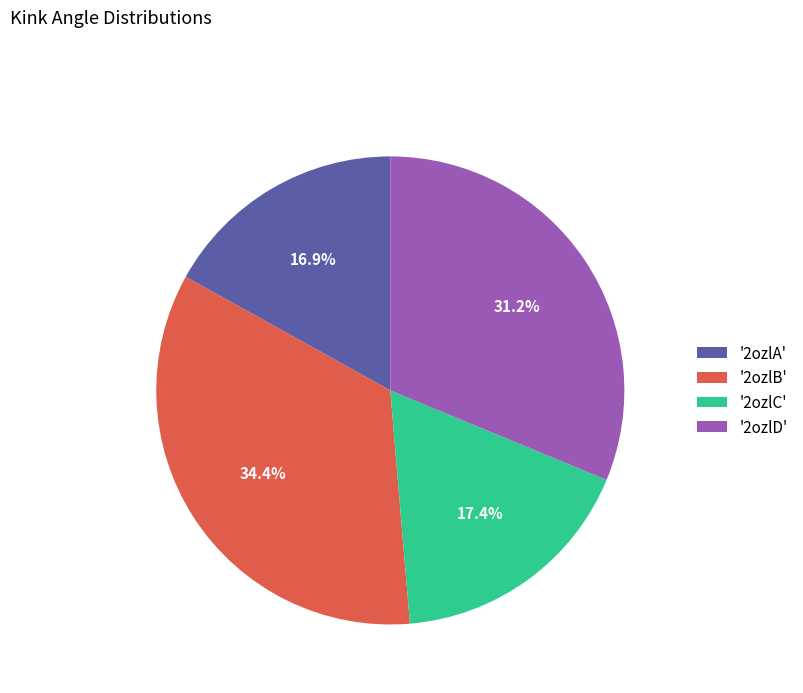

Is '2ozlA' the majority of the pie?

No